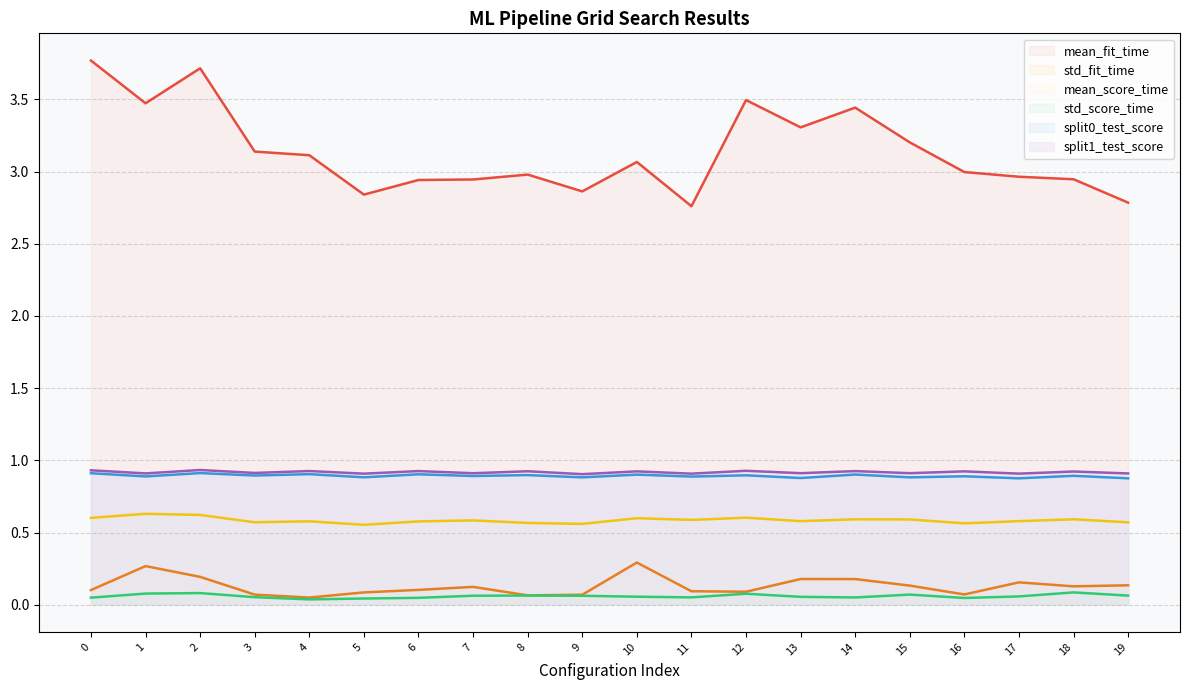

What is the difference between the second highest and minimum values in the mean_score_time series?

0.1